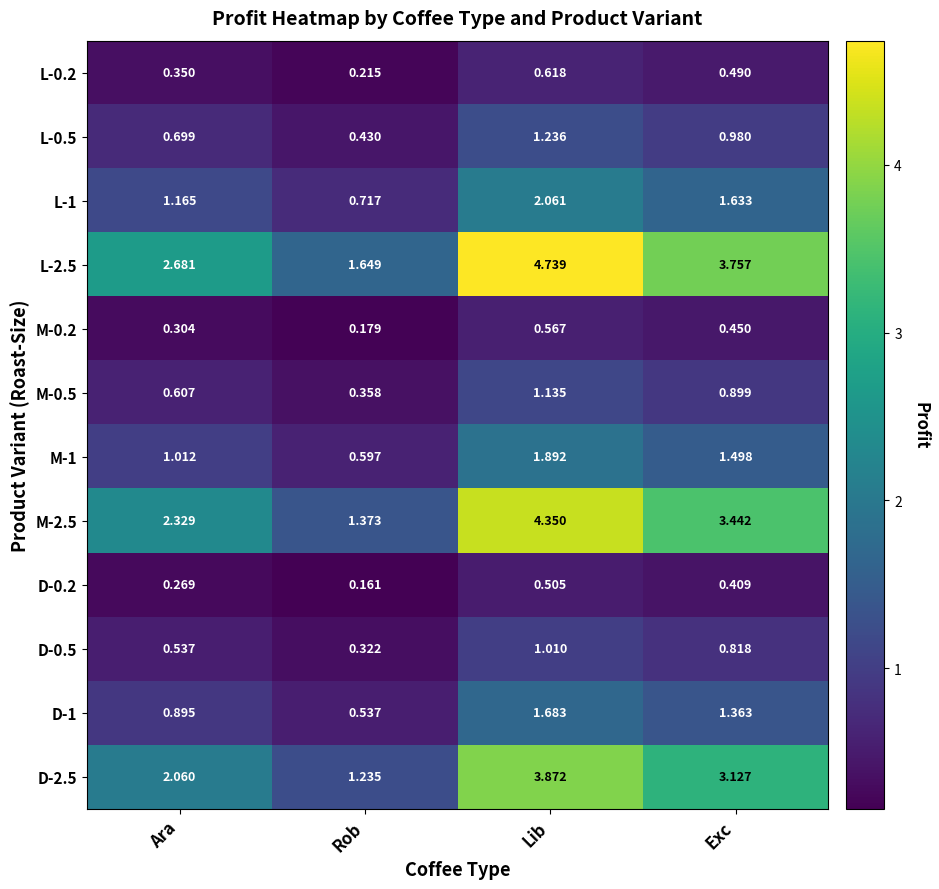

At which category is the sum across all series the highest?

Lib